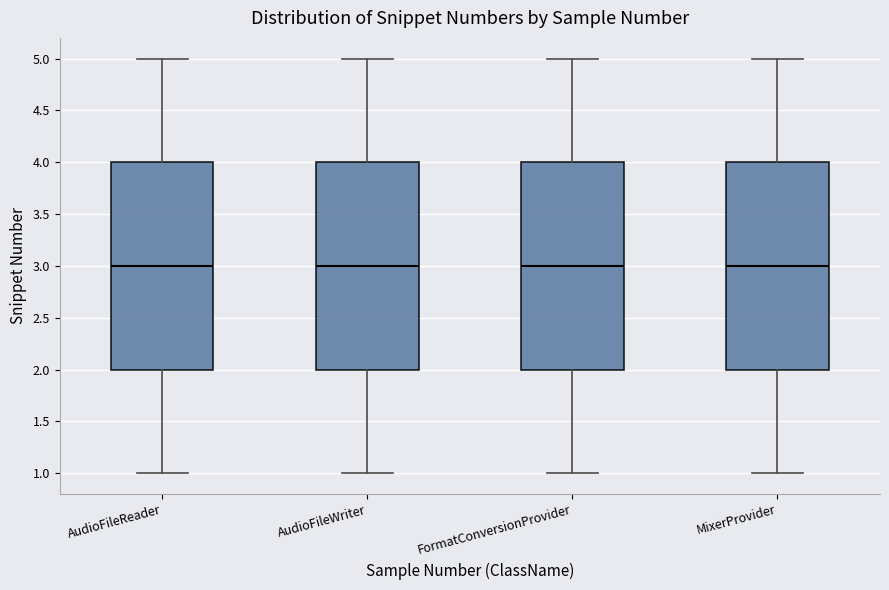

Where does the lower whisker of the box for MixerProvider end on the y-axis? The values are not printed on the chart, so give them approximately, as read against the axis.

1